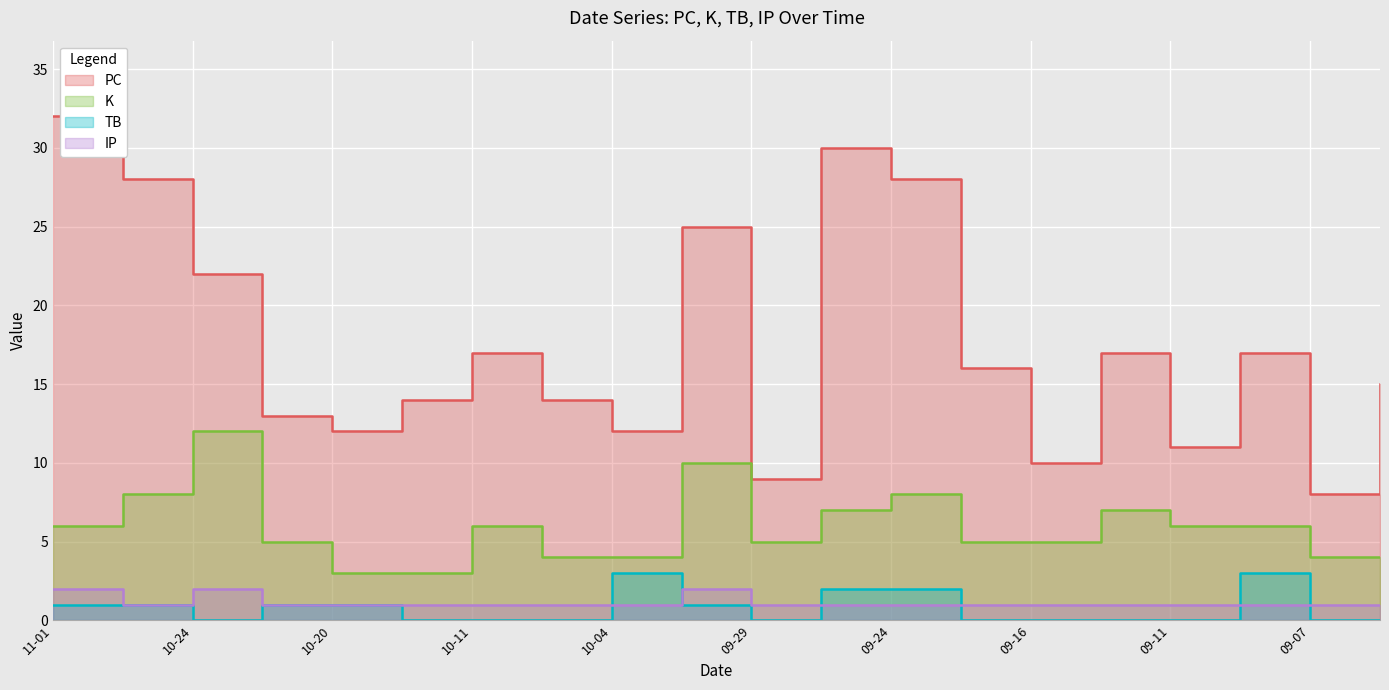

The TB series shows 2 at 09-24. True or false?

True